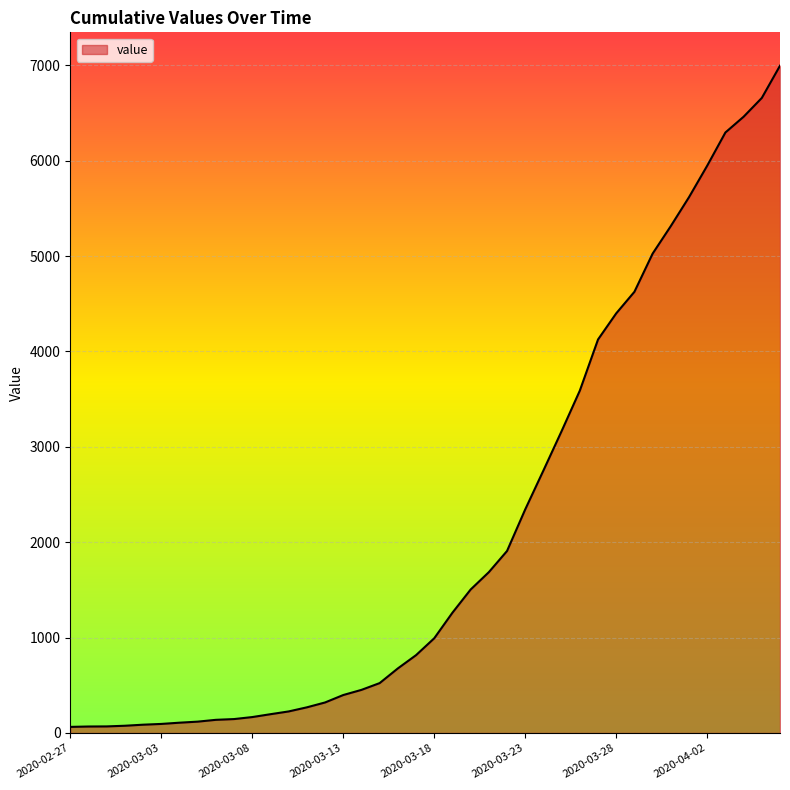

Where does the data first go above 993?

2020-03-19